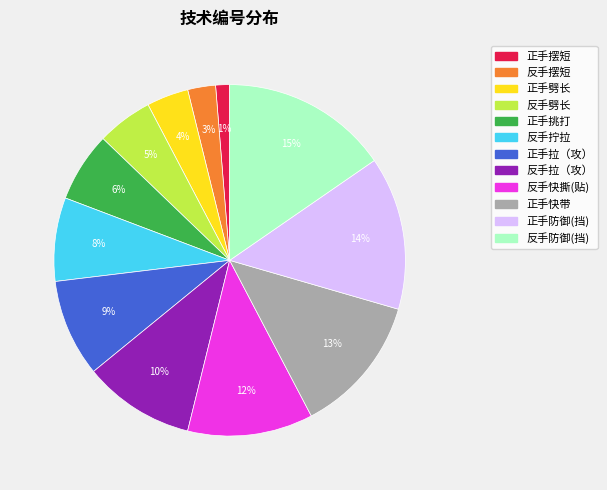

How many slices are in this pie chart?

12